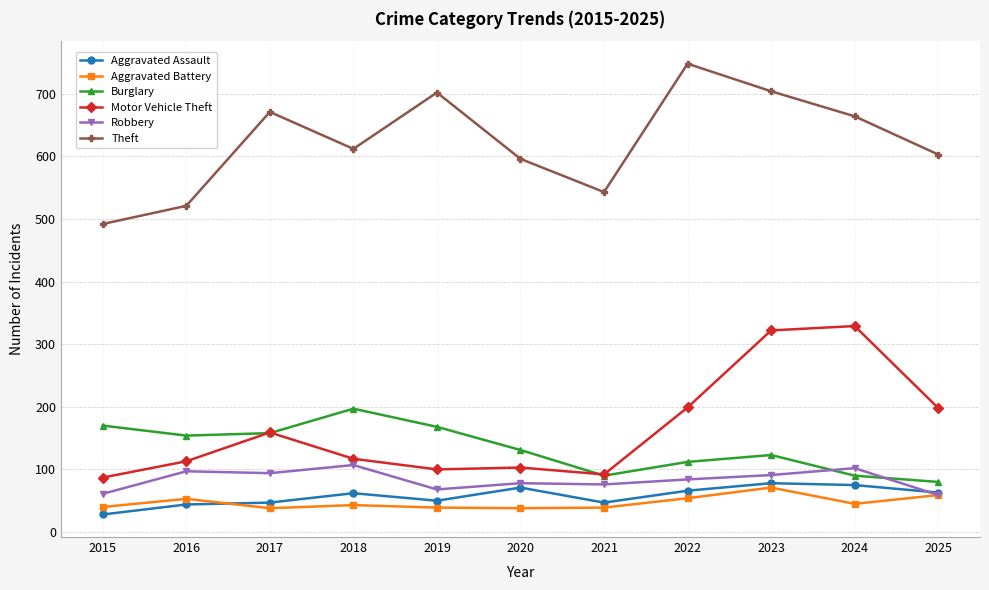

What is the difference between the maximum and minimum values in the Burglary series?

117